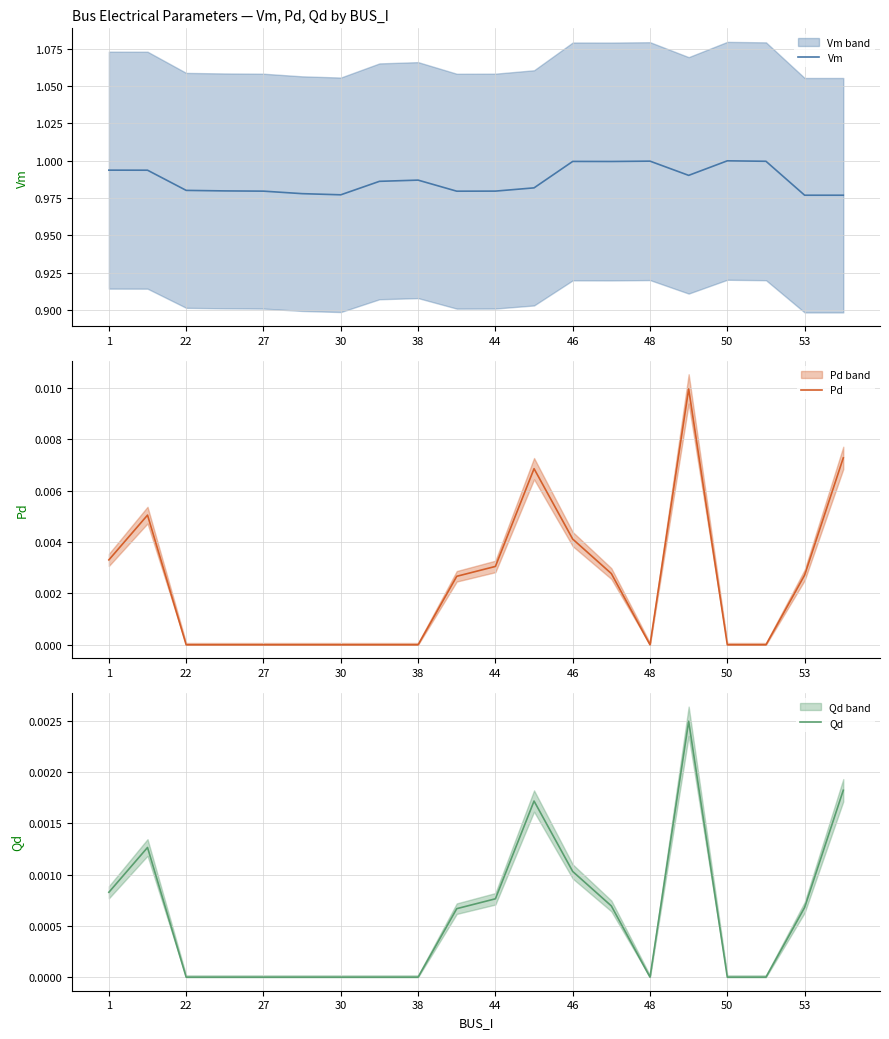

The Pd series shows 0.0 at 27. True or false?

True